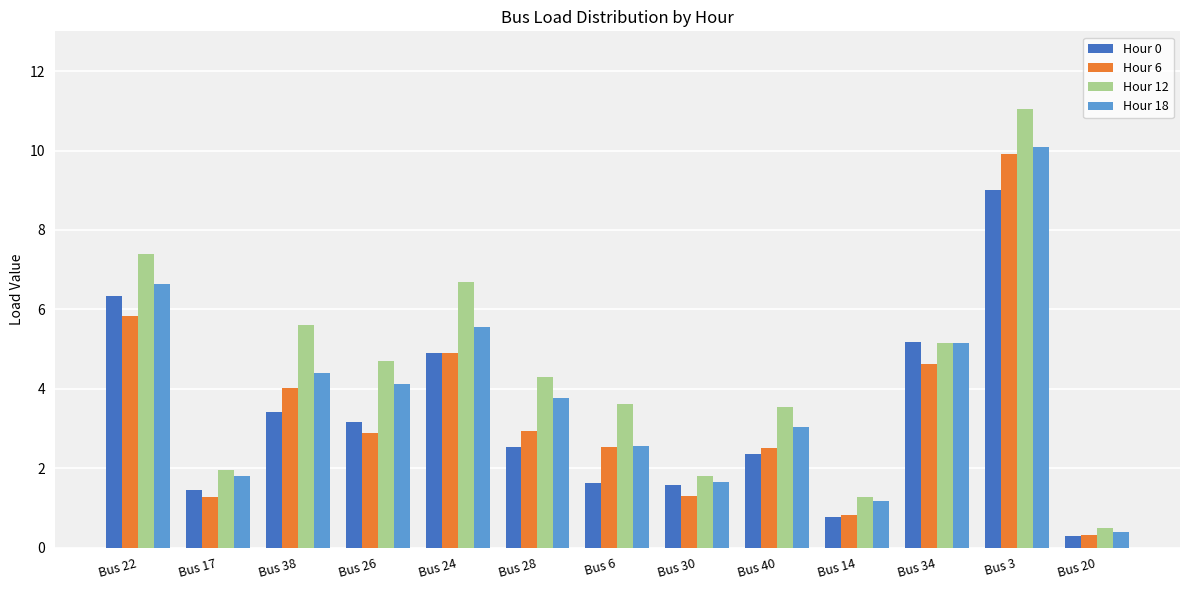

Between Bus 6 and Bus 3, which series saw the biggest shift?

Hour 18